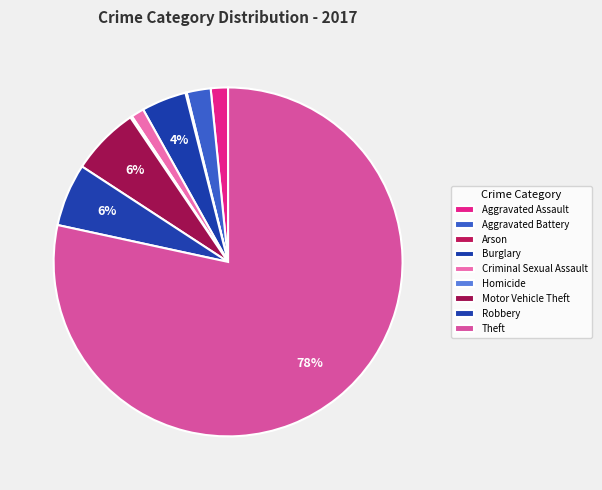

What percentage is NOT represented by Motor Vehicle Theft?

93.7%